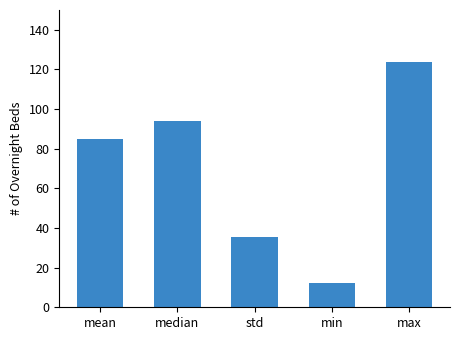

Which category has the lowest value across all series?

min